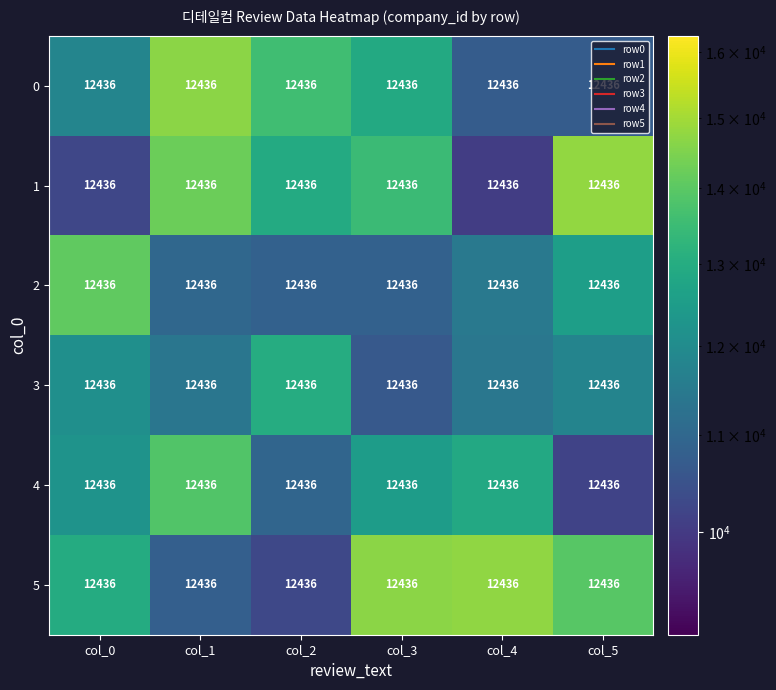

The value of 5 at col_1 is 6809.8. True or false?

False